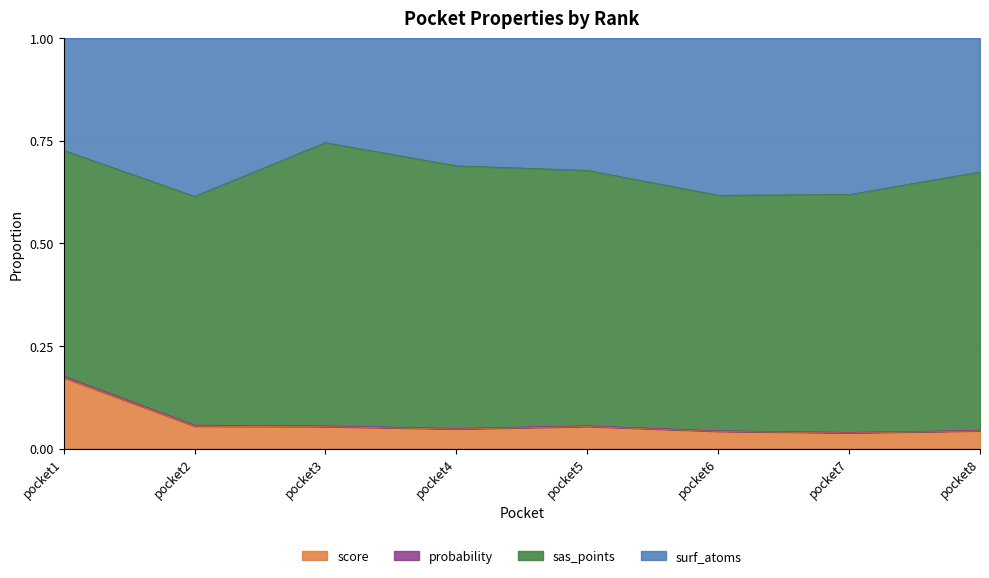

True or false: probability and score cross at least once.

False